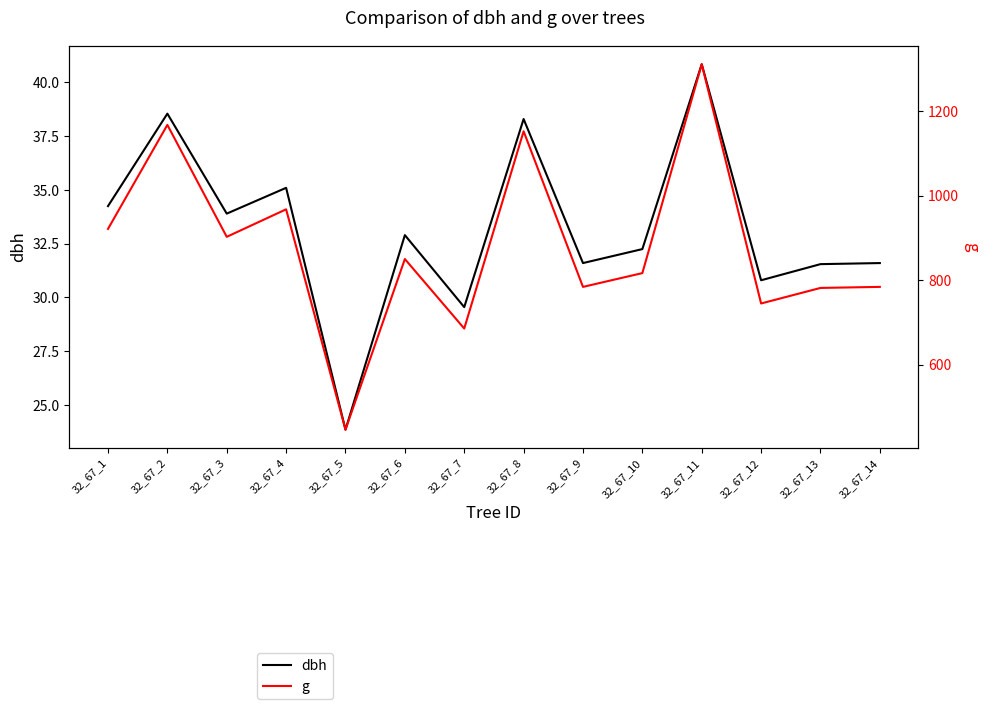

What is the difference between the maximum and minimum values in the g series?

863.9